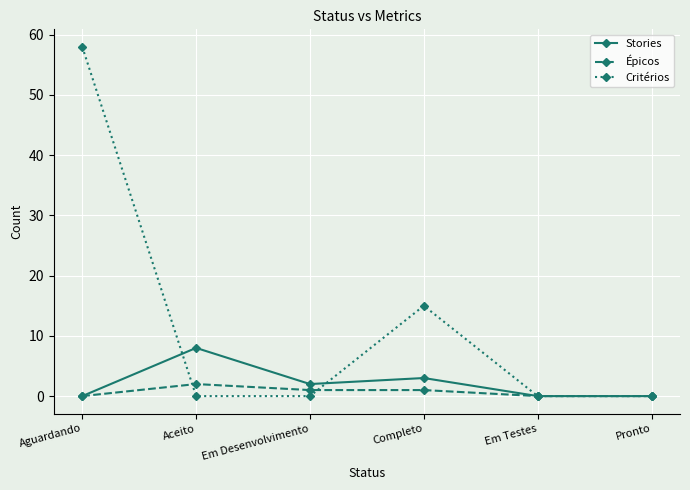

Rank the series by their maximum value, from lowest to highest.

Épicos, Stories, Critérios